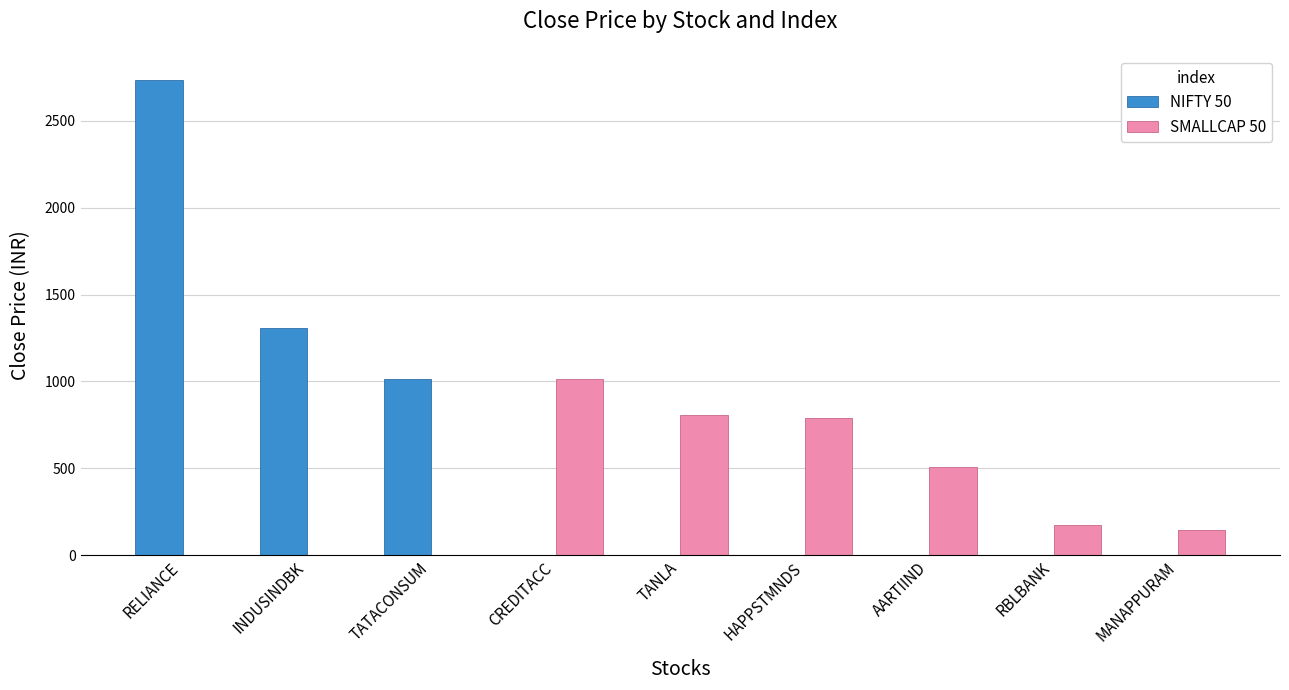

At which label does SMALLCAP 50 first exceed 176?

CREDITACC